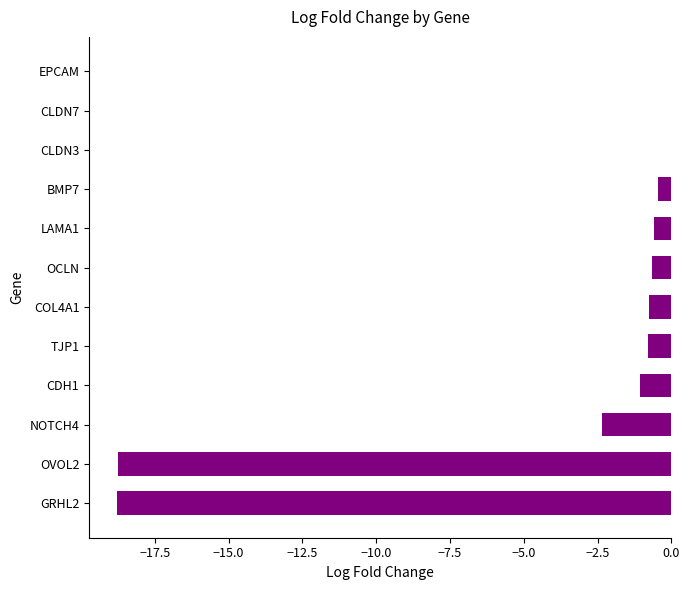

Are the bars grouped side by side (vs. stacked)?

No